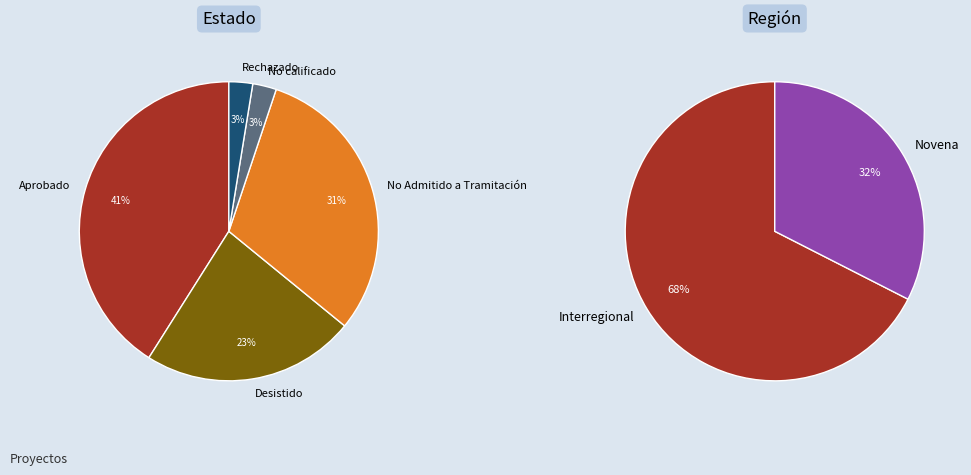

Count the number of slices in the pie.

2